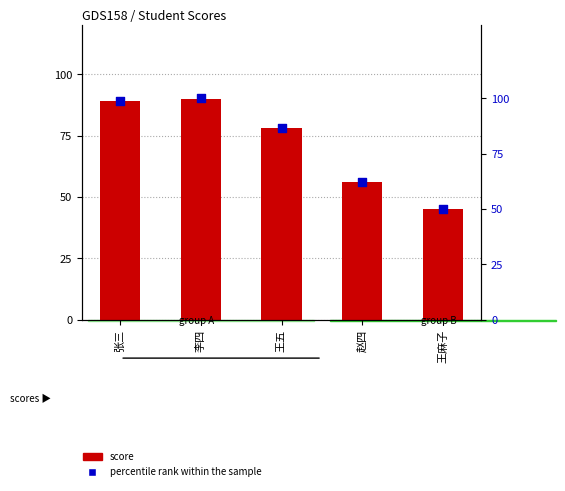

At which category is the sum across all series the highest?

李四